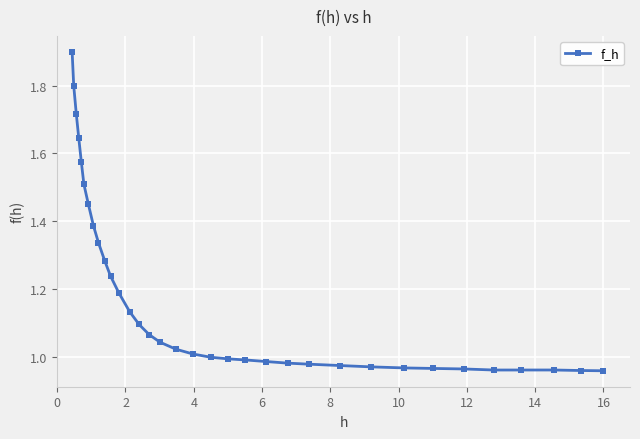

What is the greatest value displayed?

1.9